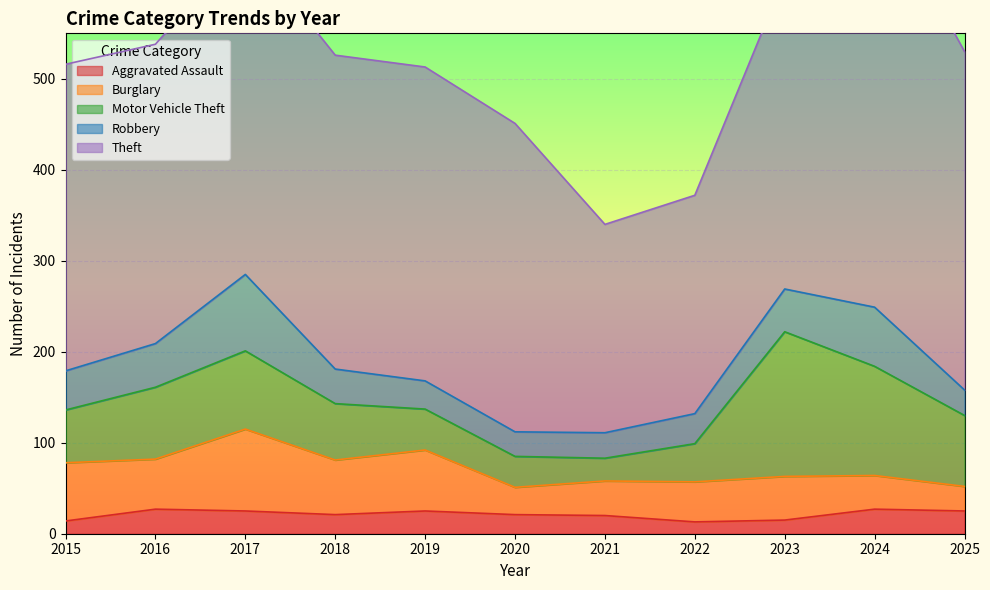

List the series in order of their peak value, lowest first.

Aggravated Assault, Robbery, Burglary, Motor Vehicle Theft, Theft